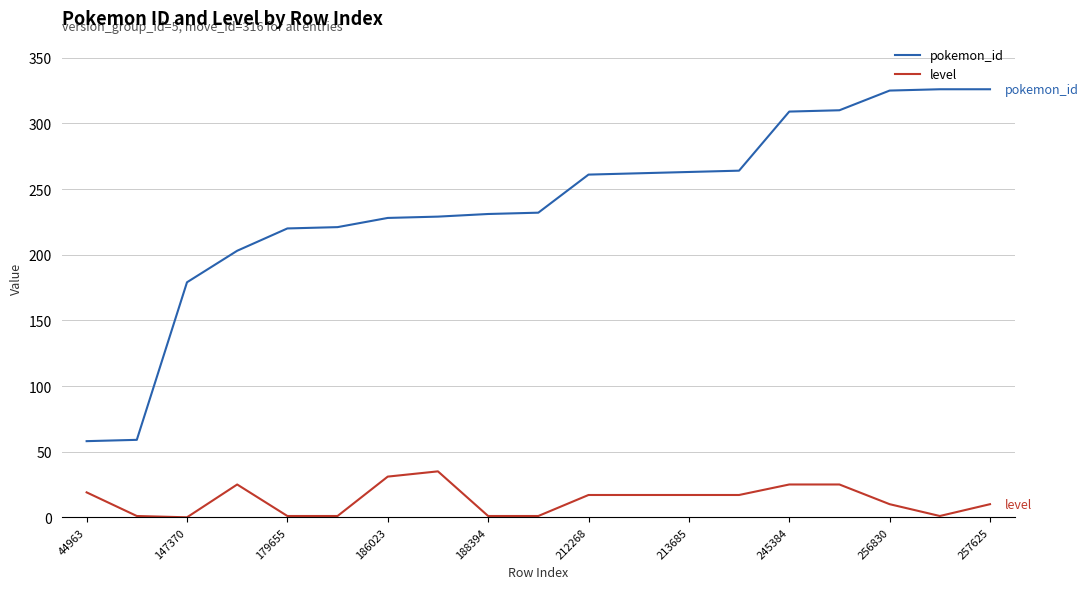

List the series in order of their overall mean, lowest first.

level, pokemon_id